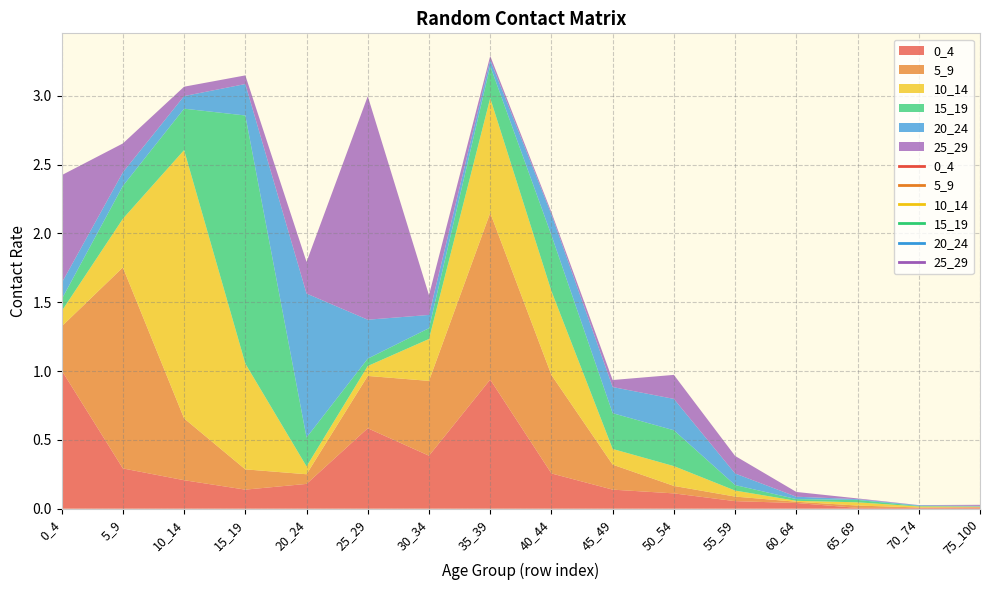

Which category has the lowest value across all series?

70_74